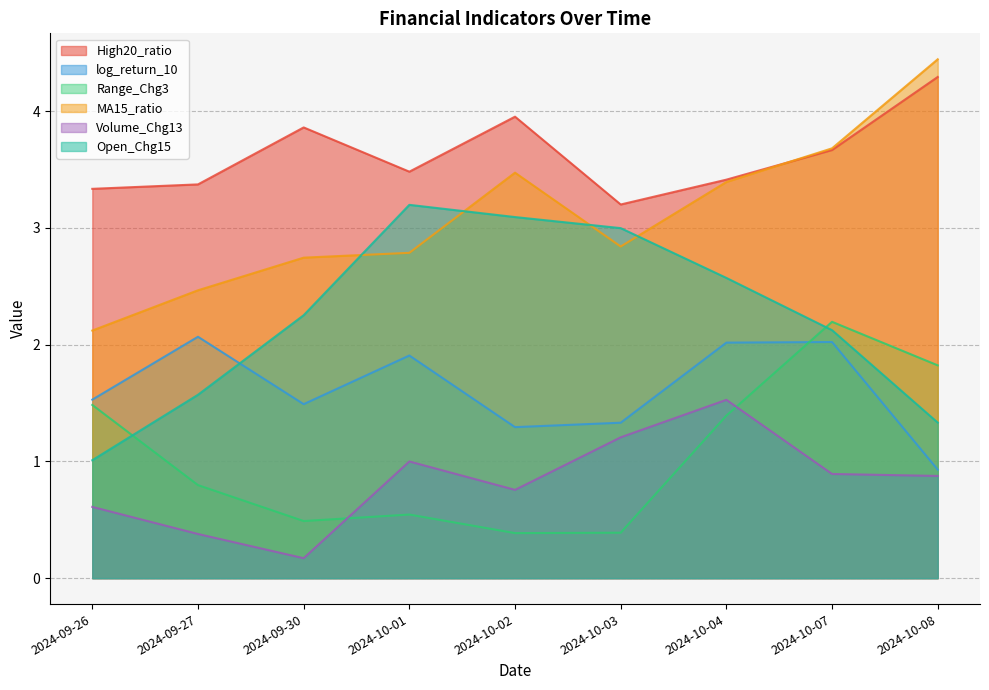

What is the difference between the second highest and second lowest values in the MA15_ratio series?

1.2